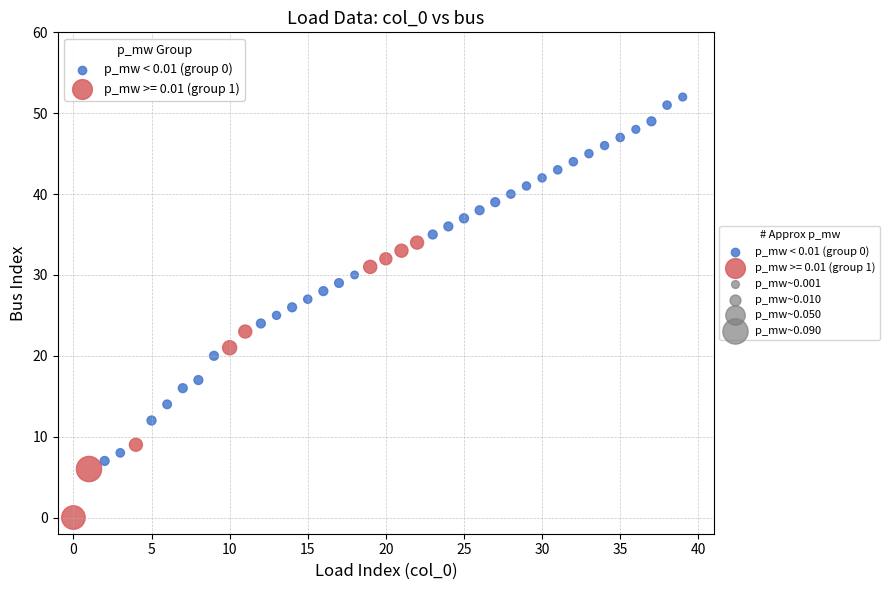

Which series has the widest spread of Y values?

p_mw < 0.01 (group 0)